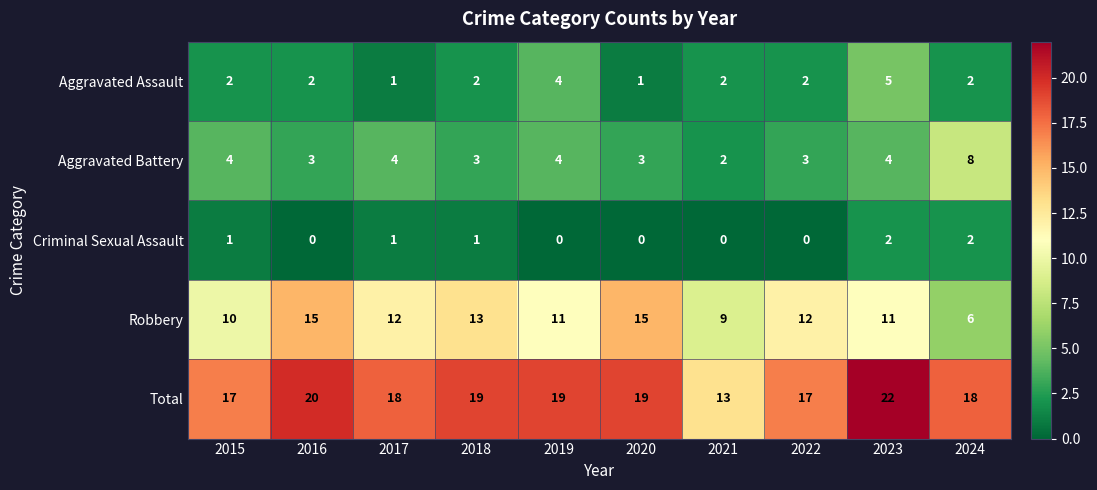

Where does the Robbery series first go above 12?

2016